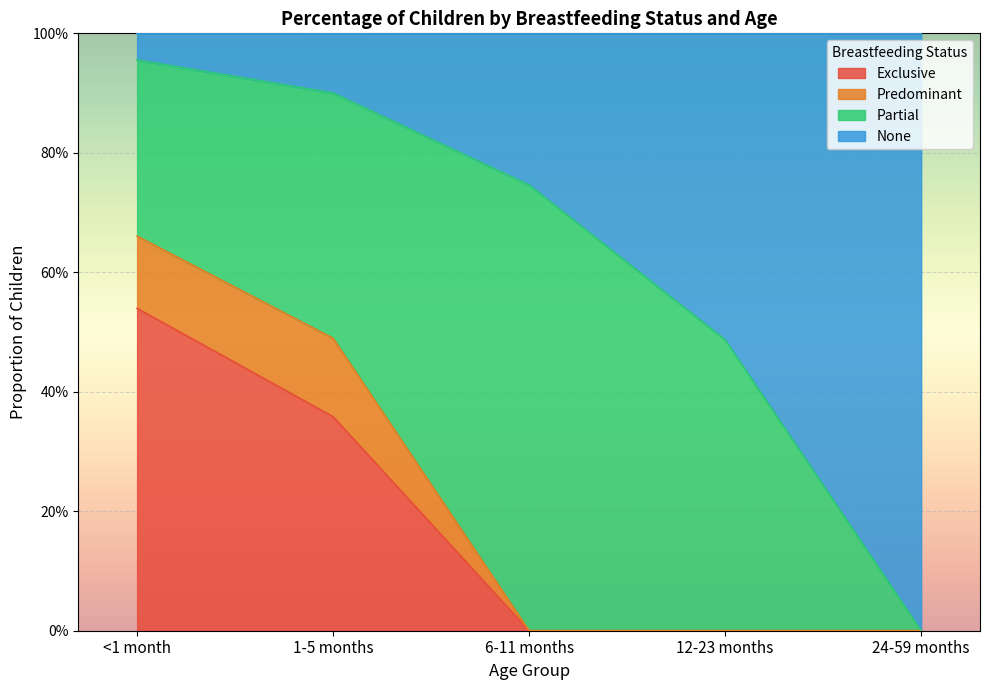

Which has a higher value, 24-59 months or 6-11 months?

24-59 months